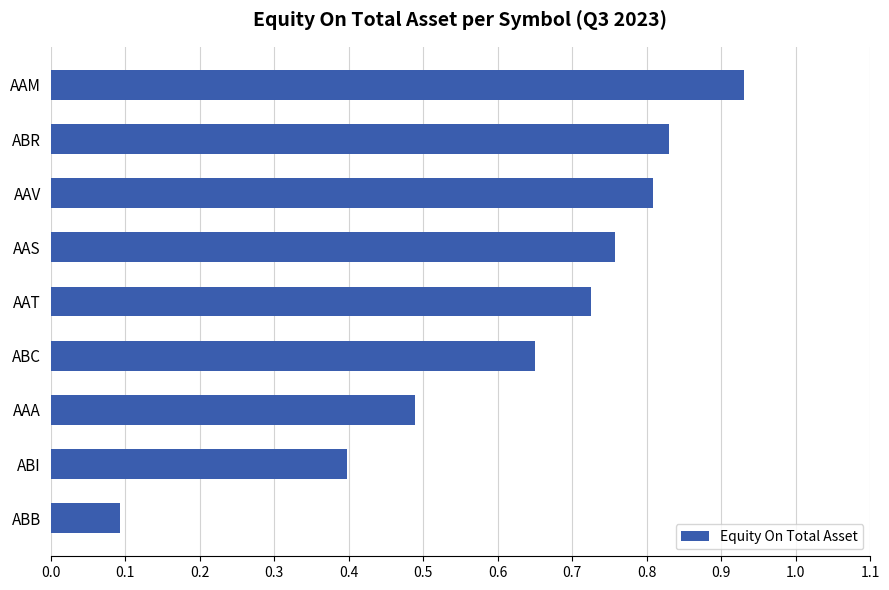

Does the chart contain any negative values?

No